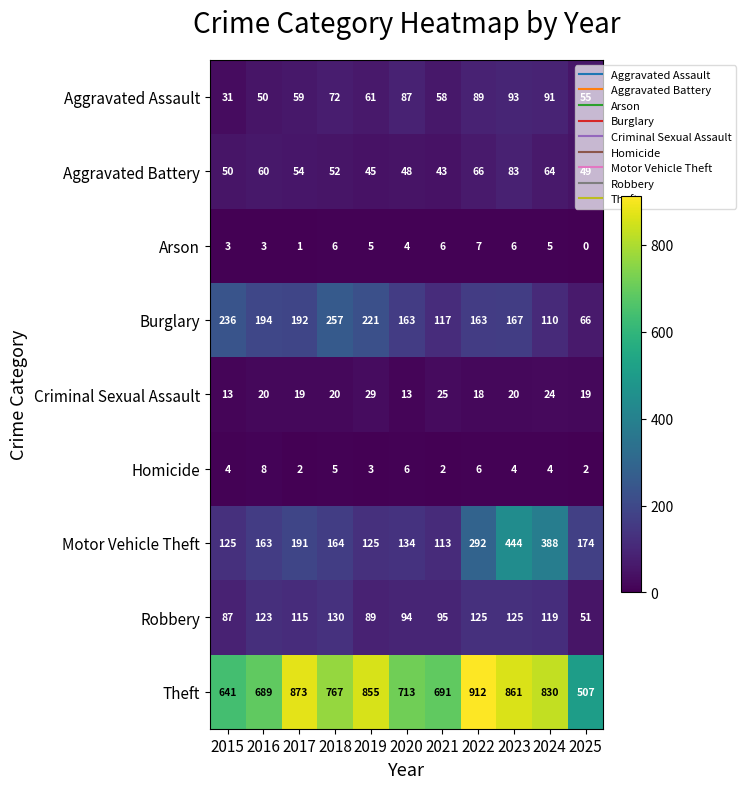

At how many categories does at least one series exceed 18?

11